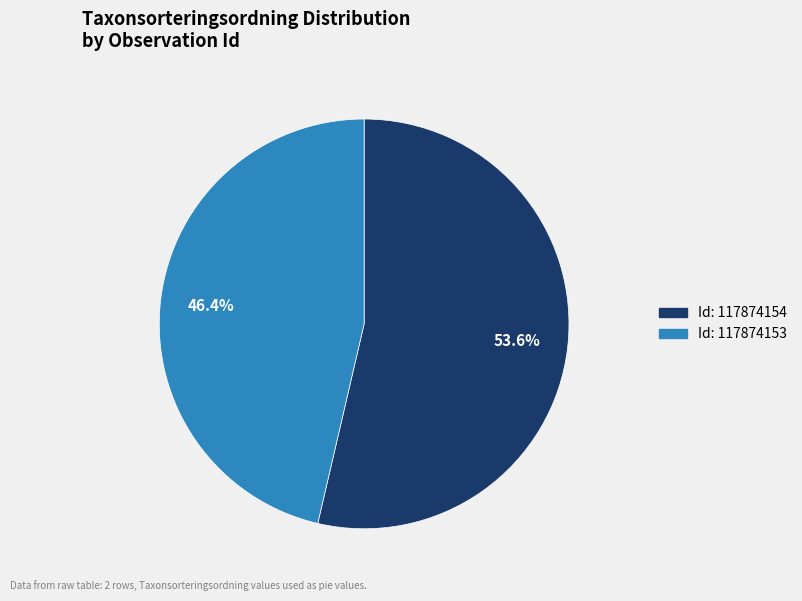

Is there any slice that represents more than half of the pie?

Yes